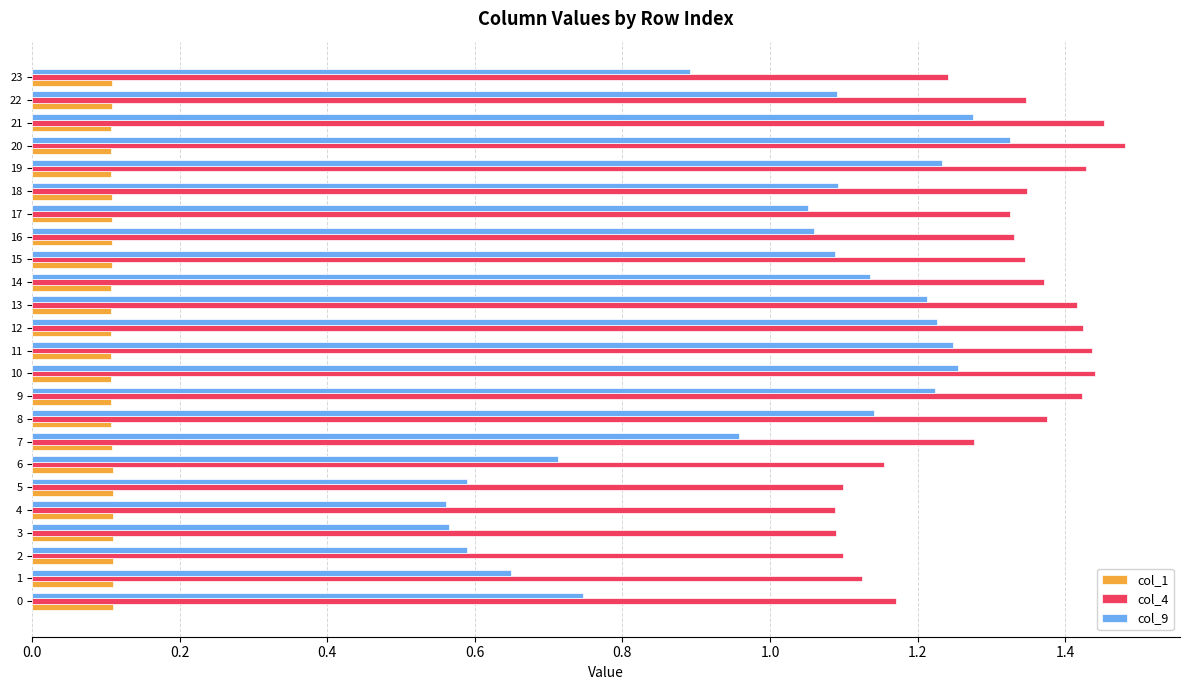

True or false: col_4 has a value of 0.8 at 9.

False